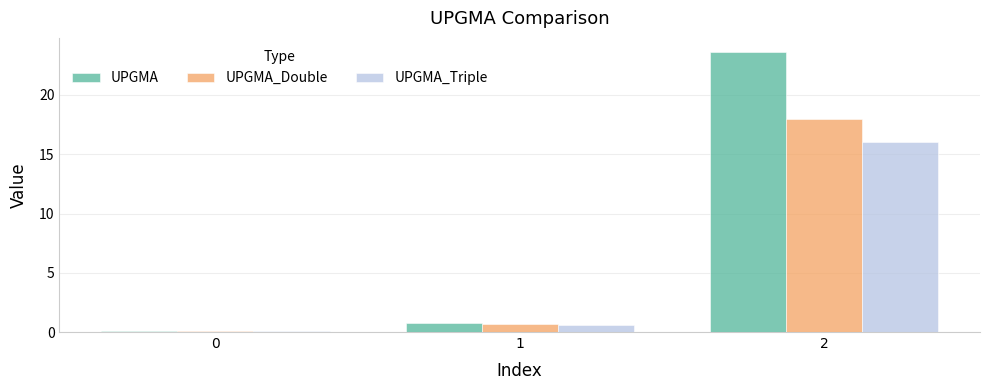

What are all the series names shown in the legend?

UPGMA, UPGMA_Double, UPGMA_Triple